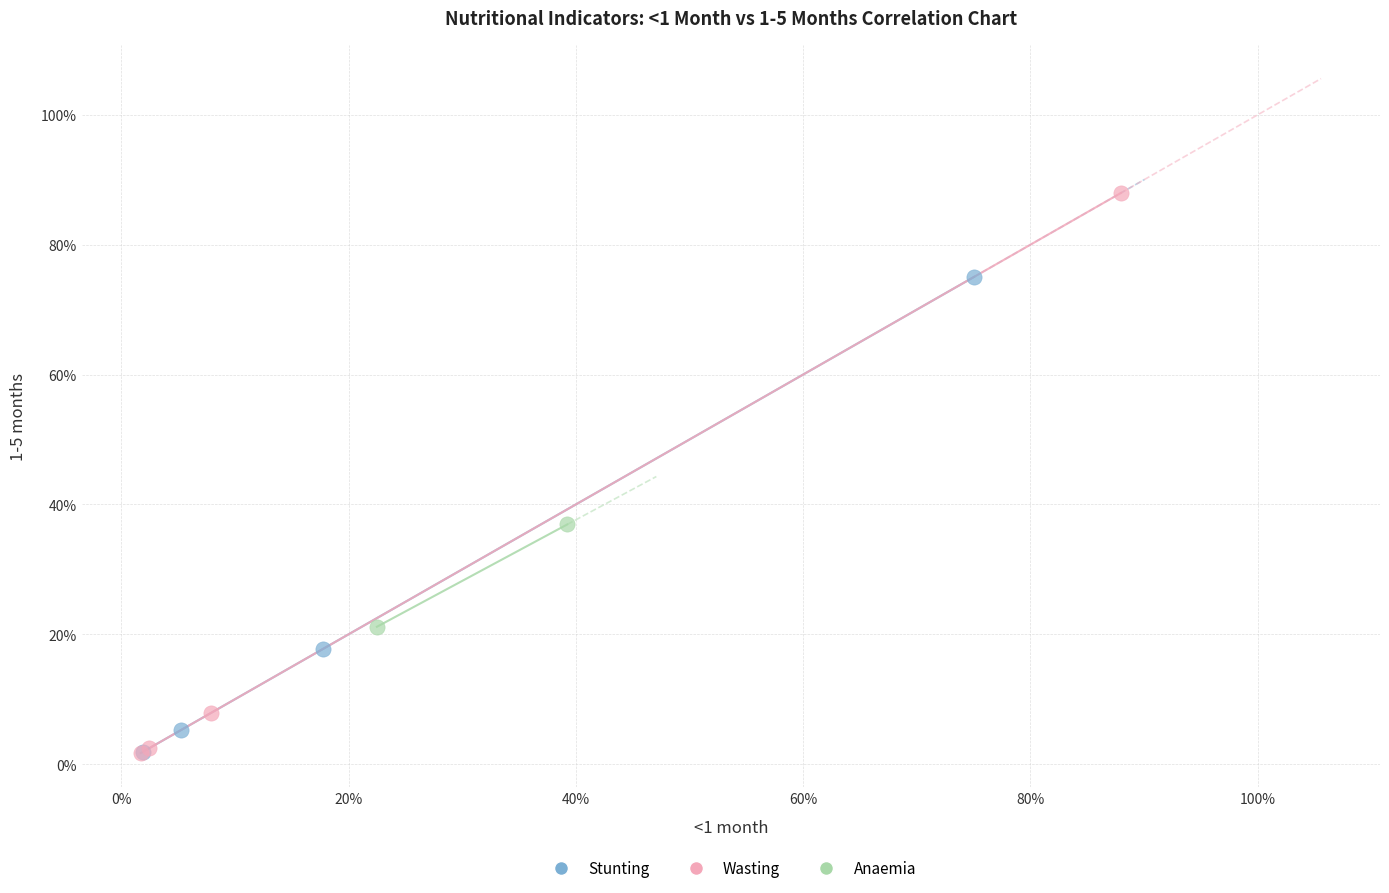

Which series reaches the maximum Y coordinate?

Wasting